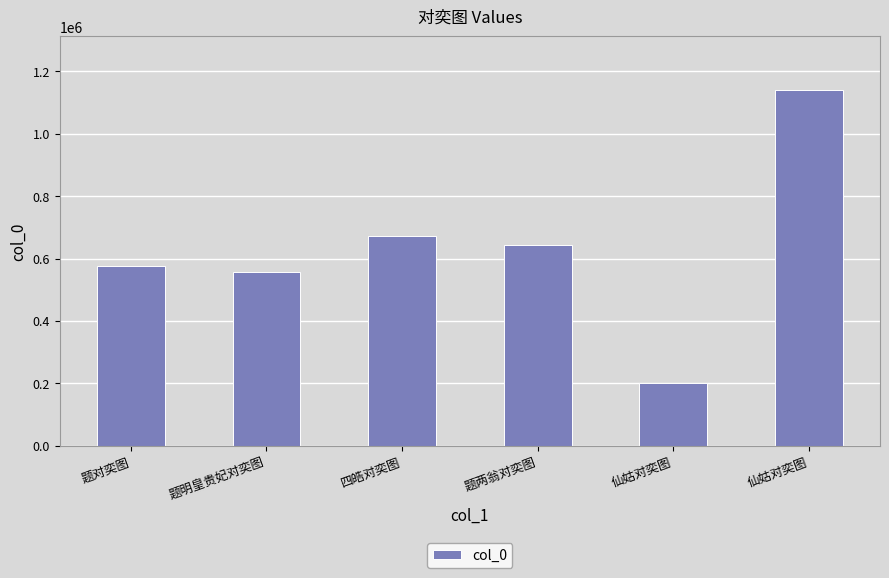

What is the label of the 5th bar from the right?

题明皇贵妃对奕图